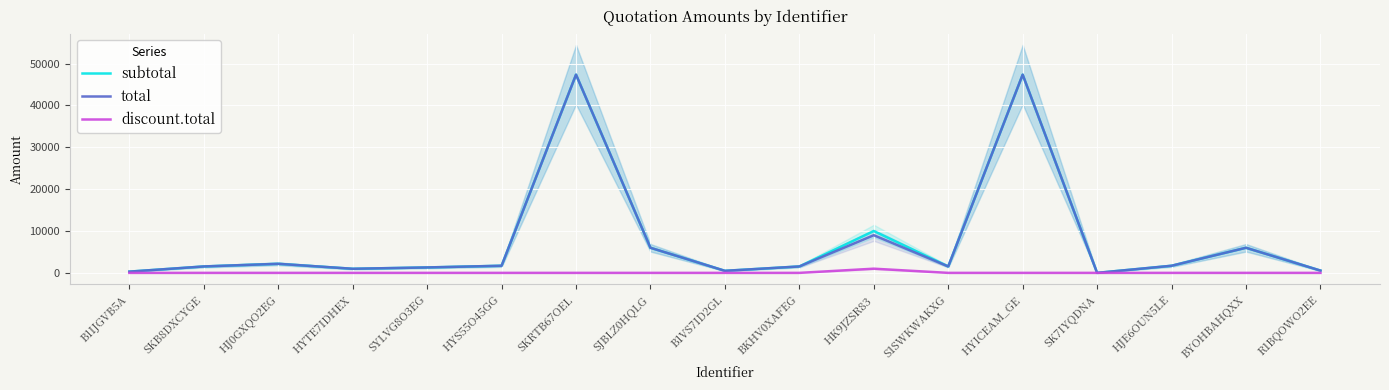

How many lines are shown in the chart?

3